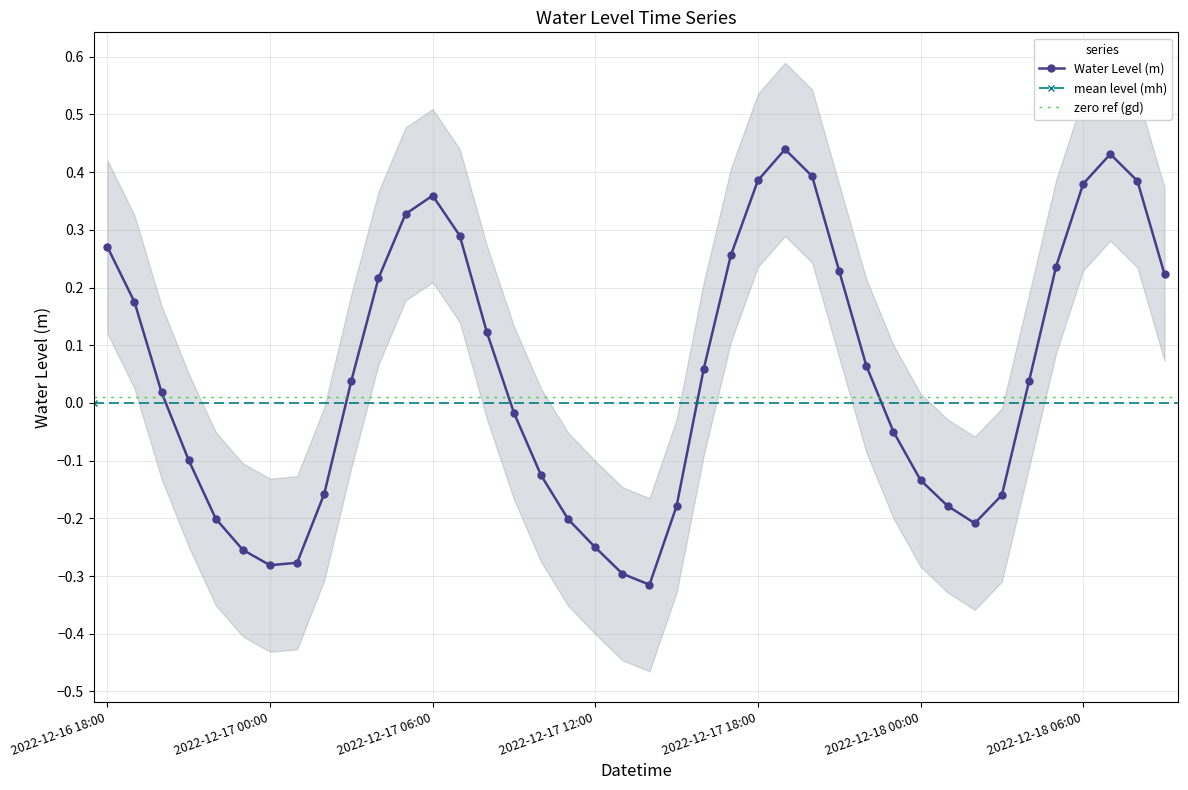

True or false: the data shows -0.2 at 2022-12-17 02:00.

True